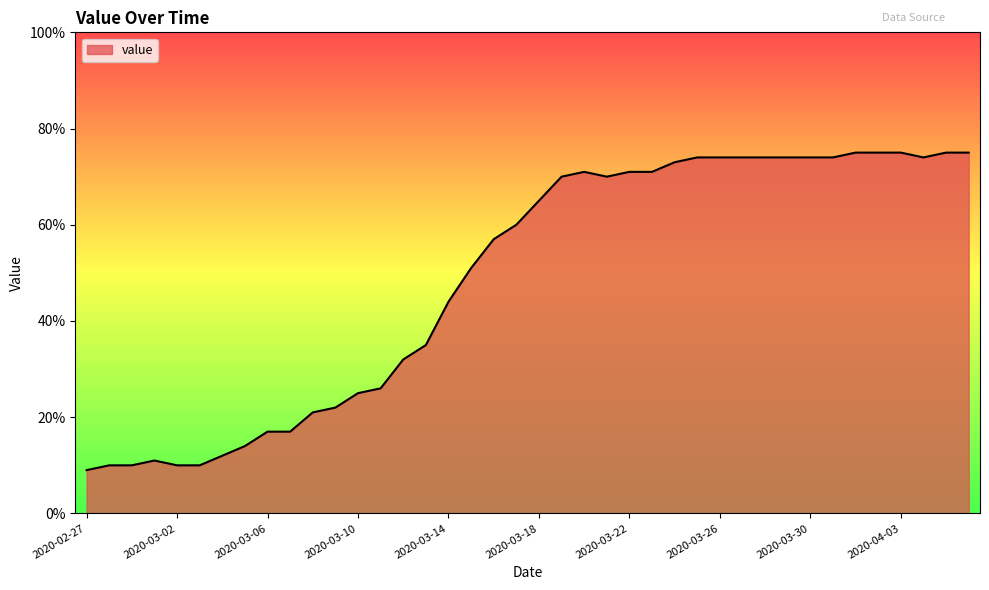

How many lines are shown in the chart?

1